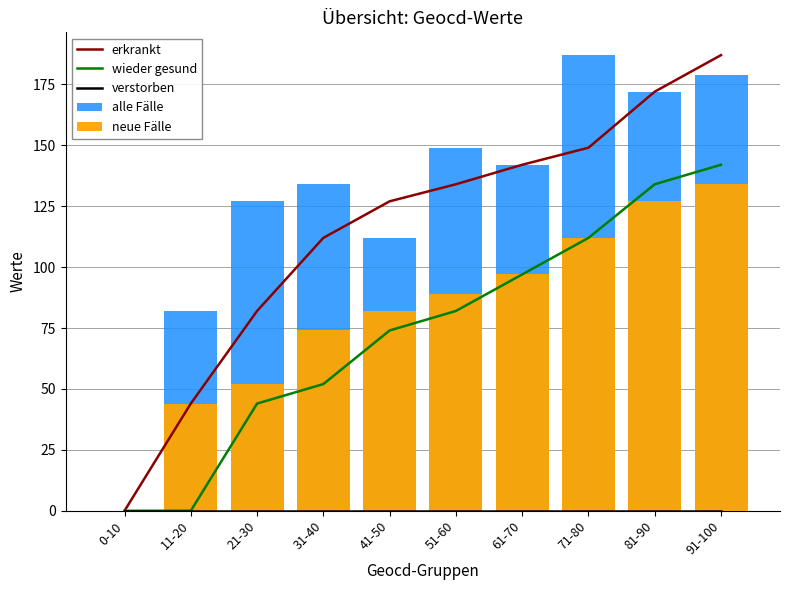

Which has a higher value, 11-20 or 41-50?

41-50